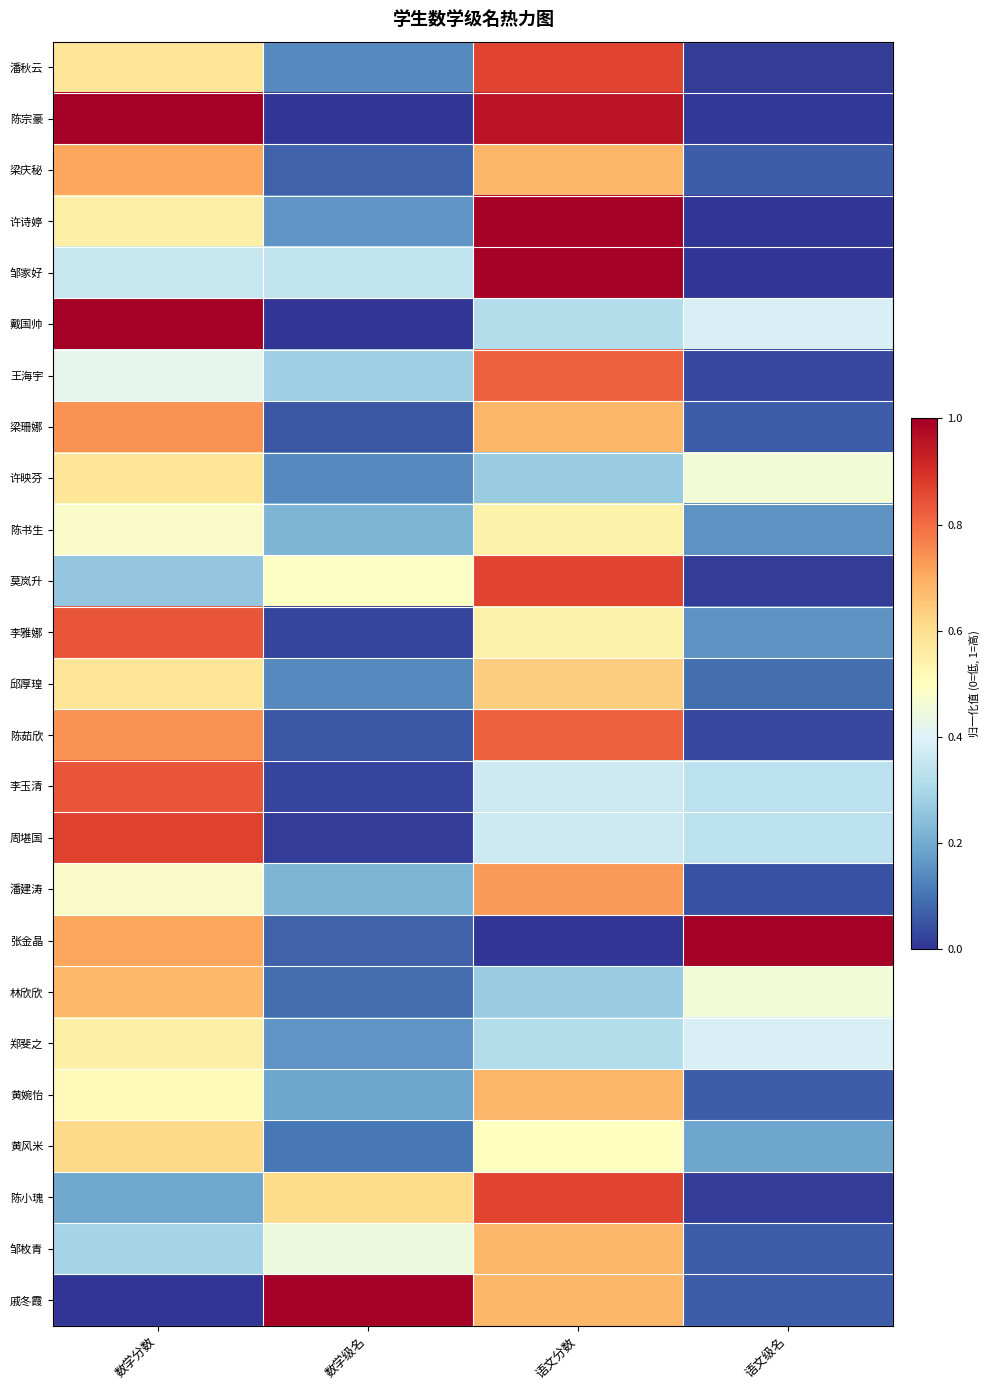

Reading left to right, list all the values displayed in this chart.

潘秋云: 数学分数=0.6	数学级名=0.1	语文分数=0.9	语文级名=0.0
陈宗豪: 数学分数=1.0	数学级名=0.0	语文分数=1.0	语文级名=0.0
梁庆秘: 数学分数=0.7	数学级名=0.1	语文分数=0.7	语文级名=0.1
许诗婷: 数学分数=0.5	数学级名=0.2	语文分数=1.0	语文级名=0.0
邹家好: 数学分数=0.4	数学级名=0.3	语文分数=1.0	语文级名=0.0
戴国帅: 数学分数=1.0	数学级名=0.0	语文分数=0.3	语文级名=0.4
王海宇: 数学分数=0.4	数学级名=0.3	语文分数=0.8	语文级名=0.0
梁珊娜: 数学分数=0.7	数学级名=0.1	语文分数=0.7	语文级名=0.1
许映芬: 数学分数=0.6	数学级名=0.1	语文分数=0.3	语文级名=0.5
陈书生: 数学分数=0.5	数学级名=0.2	语文分数=0.5	语文级名=0.2
莫岚升: 数学分数=0.3	数学级名=0.5	语文分数=0.9	语文级名=0.0
李雅娜: 数学分数=0.8	数学级名=0.0	语文分数=0.5	语文级名=0.2
邱厚瑝: 数学分数=0.6	数学级名=0.1	语文分数=0.6	语文级名=0.1
陈茹欣: 数学分数=0.7	数学级名=0.1	语文分数=0.8	语文级名=0.0
李玉清: 数学分数=0.8	数学级名=0.0	语文分数=0.4	语文级名=0.3
周堪国: 数学分数=0.9	数学级名=0.0	语文分数=0.4	语文级名=0.3
潘建涛: 数学分数=0.5	数学级名=0.2	语文分数=0.7	语文级名=0.0
张金晶: 数学分数=0.7	数学级名=0.1	语文分数=0.0	语文级名=1.0
林欣欣: 数学分数=0.7	数学级名=0.1	语文分数=0.3	语文级名=0.5
郑斐之: 数学分数=0.5	数学级名=0.2	语文分数=0.3	语文级名=0.4
黄婉怡: 数学分数=0.5	数学级名=0.2	语文分数=0.7	语文级名=0.1
黄风米: 数学分数=0.6	数学级名=0.1	语文分数=0.5	语文级名=0.2
陈小瑰: 数学分数=0.2	数学级名=0.6	语文分数=0.9	语文级名=0.0
邹枚青: 数学分数=0.3	数学级名=0.4	语文分数=0.7	语文级名=0.1
戚冬霞: 数学分数=0.0	数学级名=1.0	语文分数=0.7	语文级名=0.1